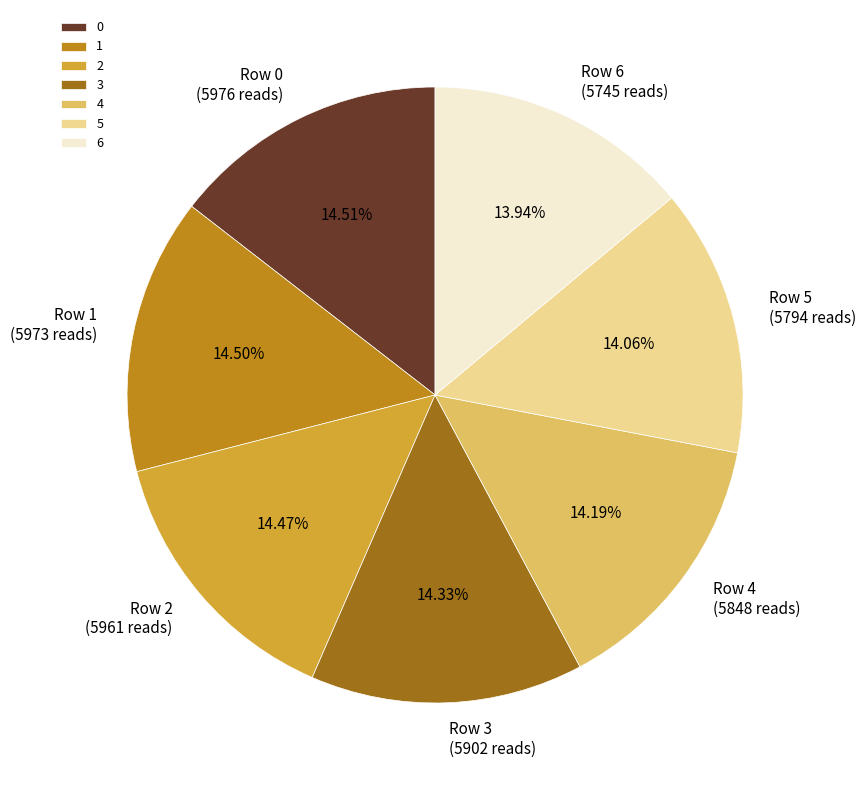

The 3 slice represents 5% of the pie. True or false?

False